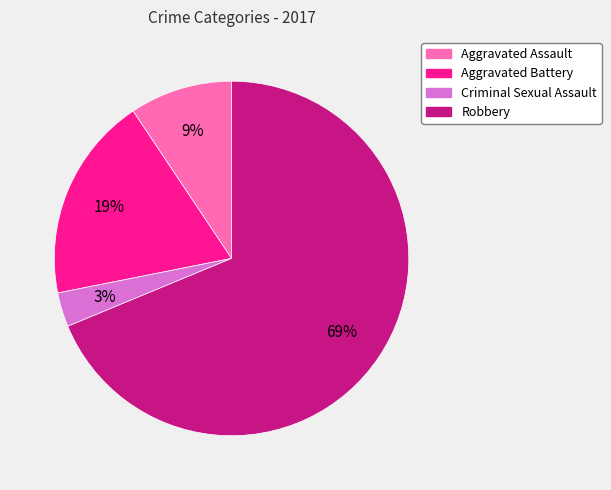

Which category accounts for the majority?

Robbery